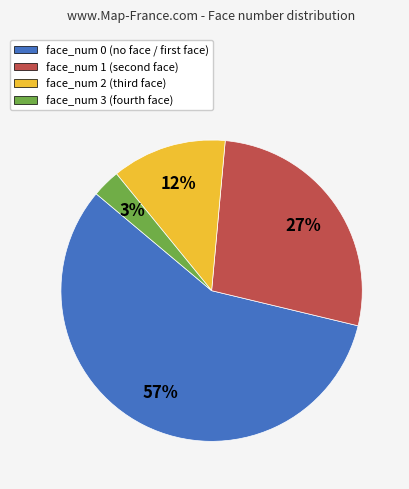

To the nearest percent, what is the difference between the face_num 3 and face_num 1 slice percentages?

24%